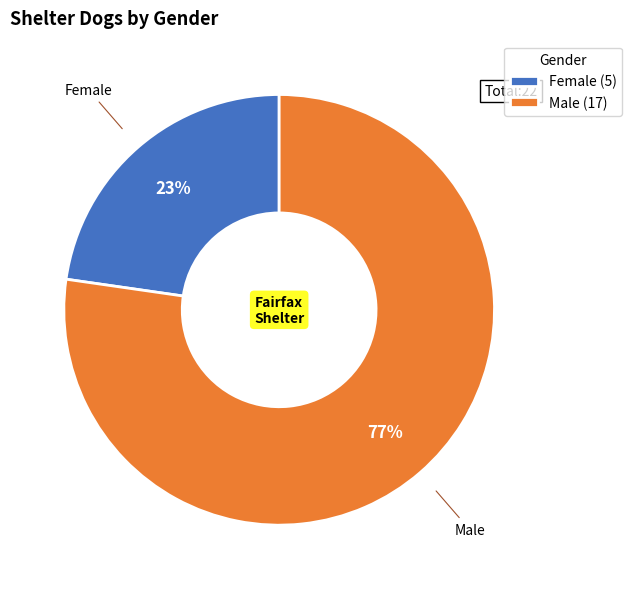

To the nearest percent, what is the average slice percentage?

50%